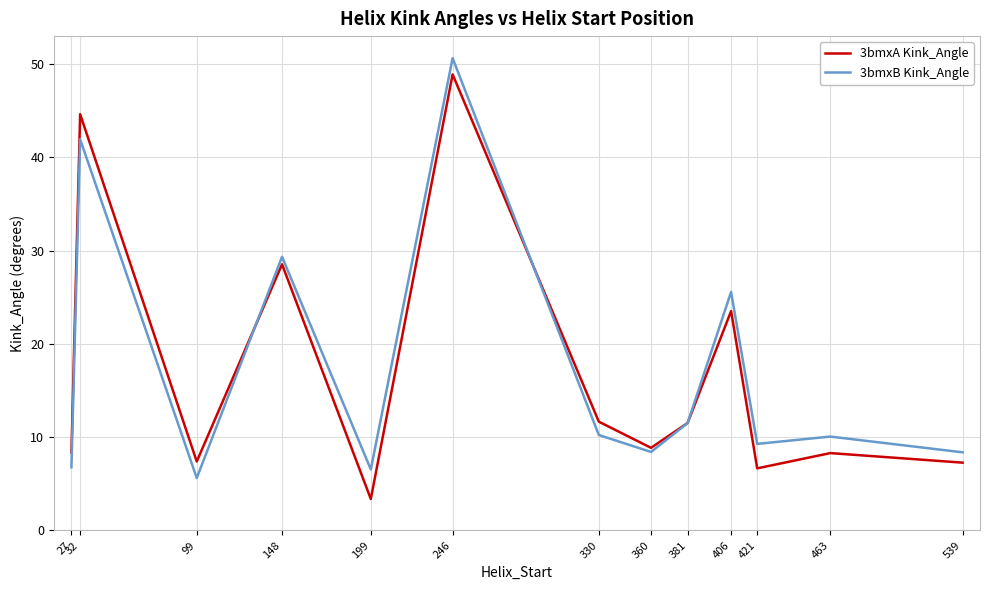

How many values in the 3bmxA Kink_Angle series are below 8?

4